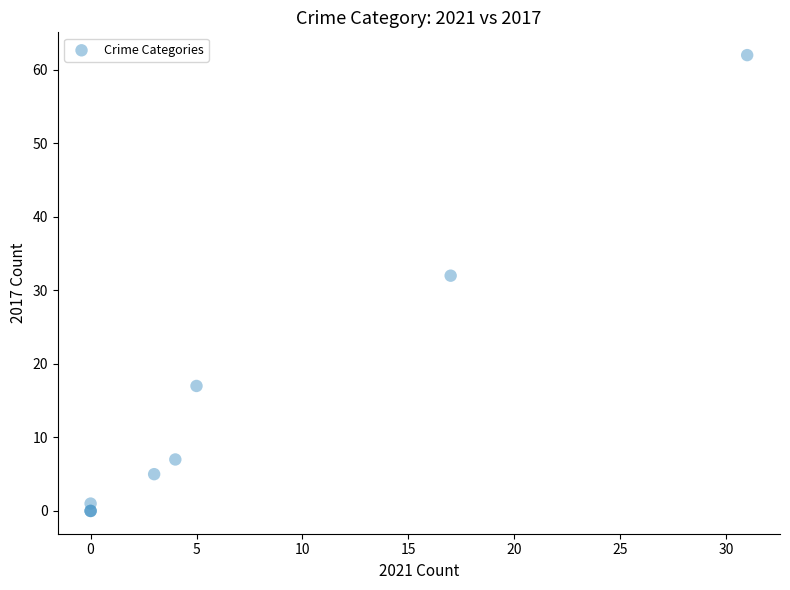

What Y value in the scatter plot is closest to 31?

32